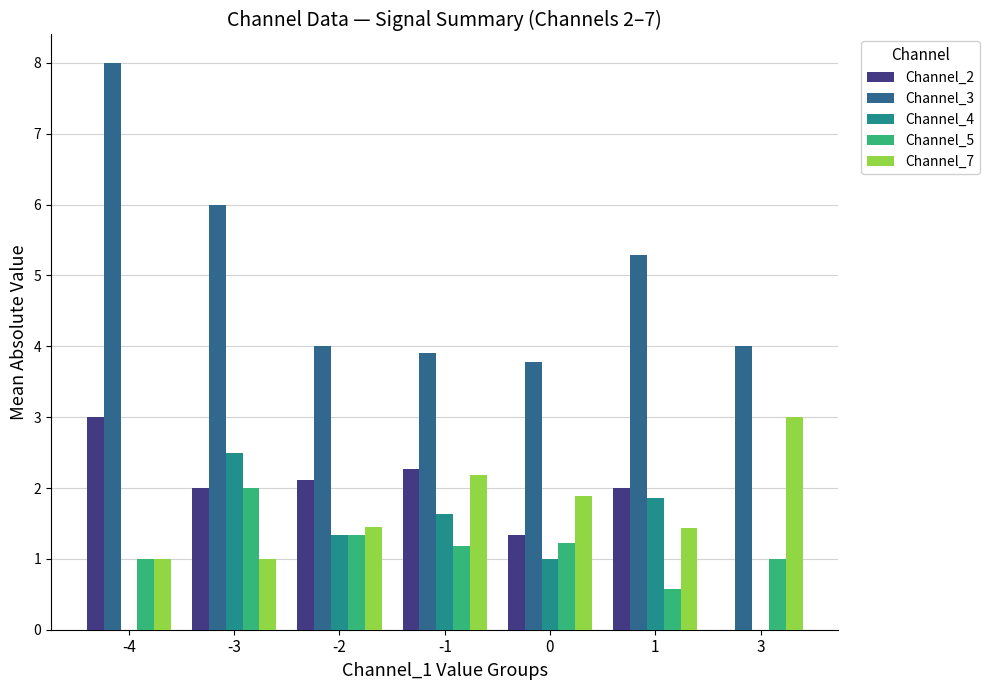

Reading right to left, what are all the values shown in this chart?

Channel_2: 3=0.0	1=2.0	0=1.3	-1=2.3	-2=2.1	-3=2.0	-4=3.0
Channel_3: 3=4.0	1=5.3	0=3.8	-1=3.9	-2=4.0	-3=6.0	-4=8.0
Channel_4: 3=0.0	1=1.9	0=1.0	-1=1.6	-2=1.3	-3=2.5	-4=0.0
Channel_5: 3=1.0	1=0.6	0=1.2	-1=1.2	-2=1.3	-3=2.0	-4=1.0
Channel_7: 3=3.0	1=1.4	0=1.9	-1=2.2	-2=1.4	-3=1.0	-4=1.0